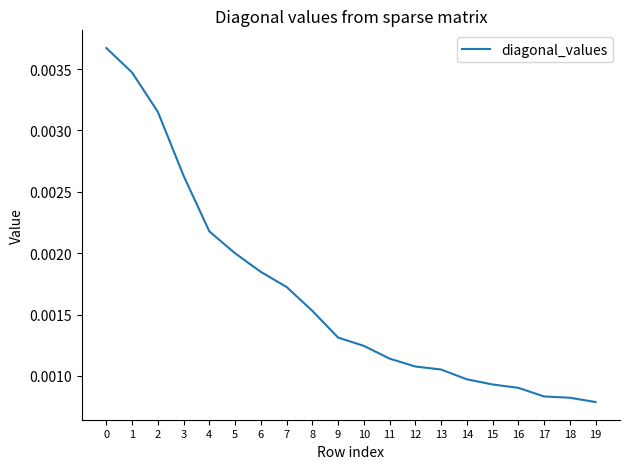

Does the chart have visible grid lines?

No